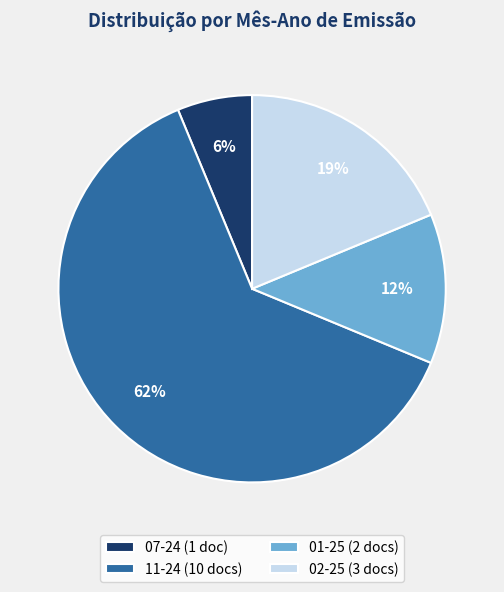

True or false: 07-24 (1 doc) accounts for 6% of the total.

True